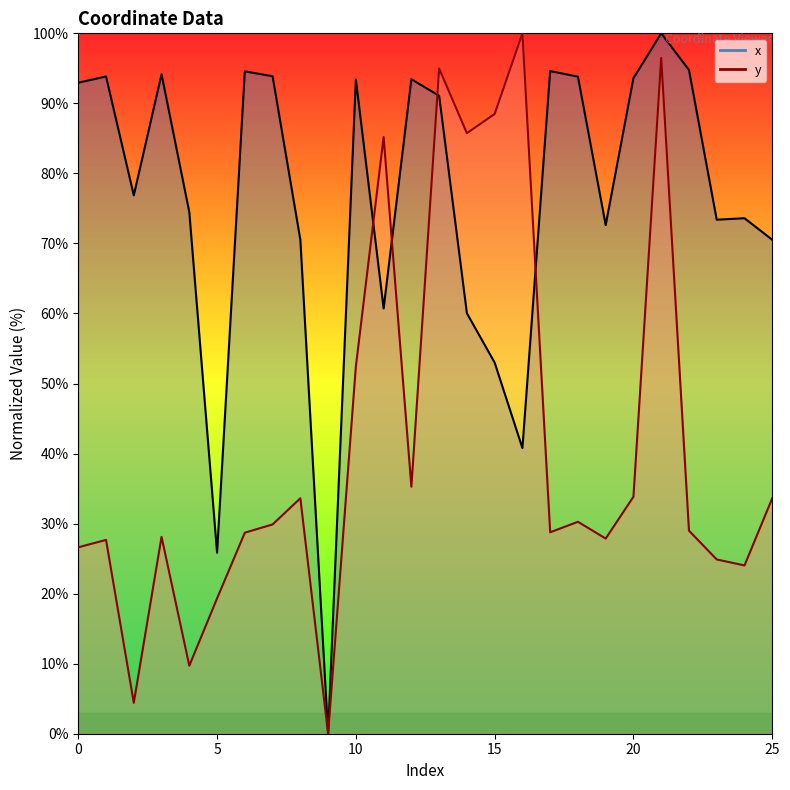

At how many categories does at least one series exceed 17?

25